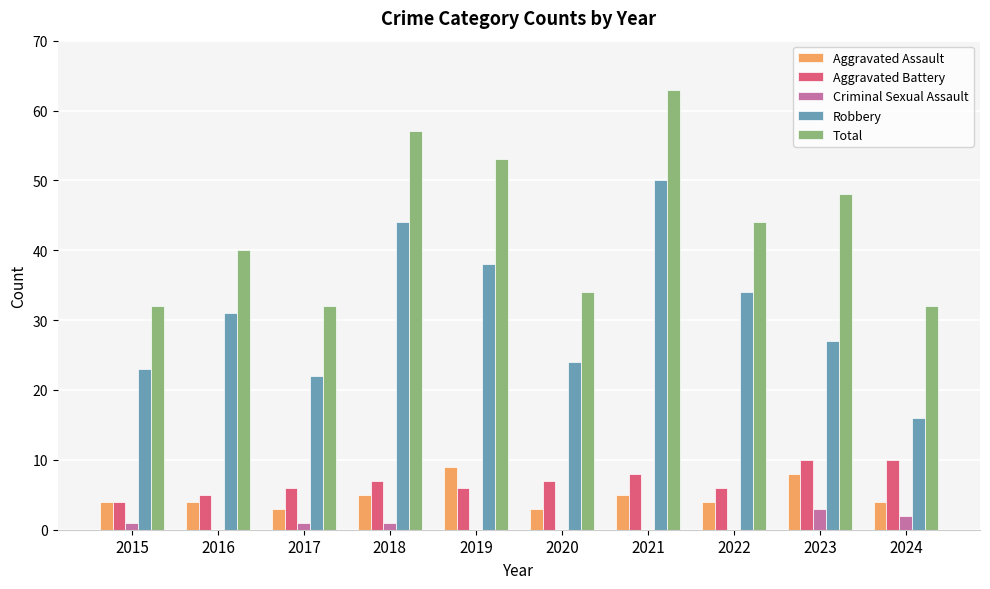

True or false: Criminal Sexual Assault has a value of 0 at 2016.

True